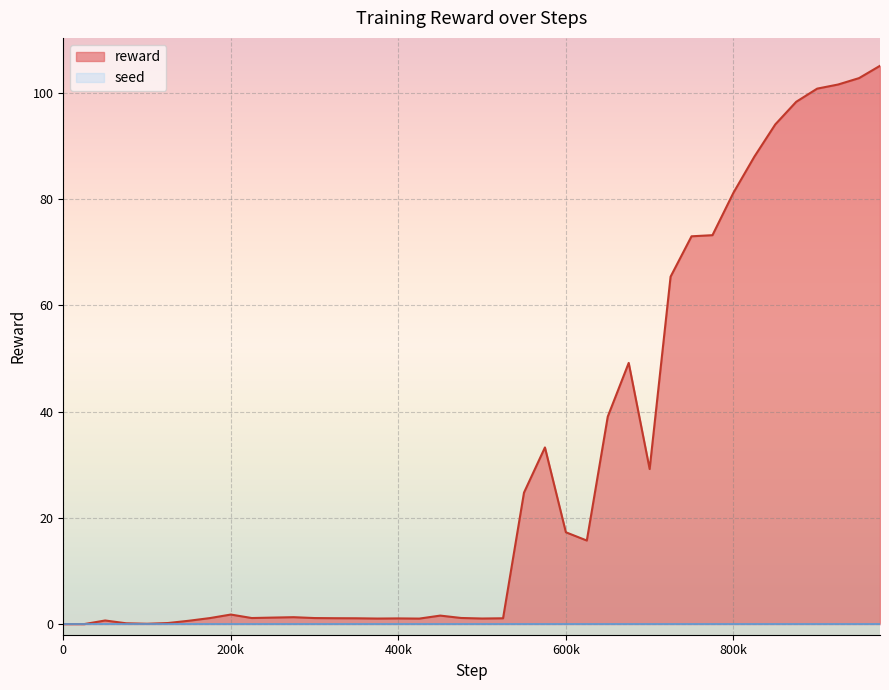

Which series has the largest total across all categories?

reward